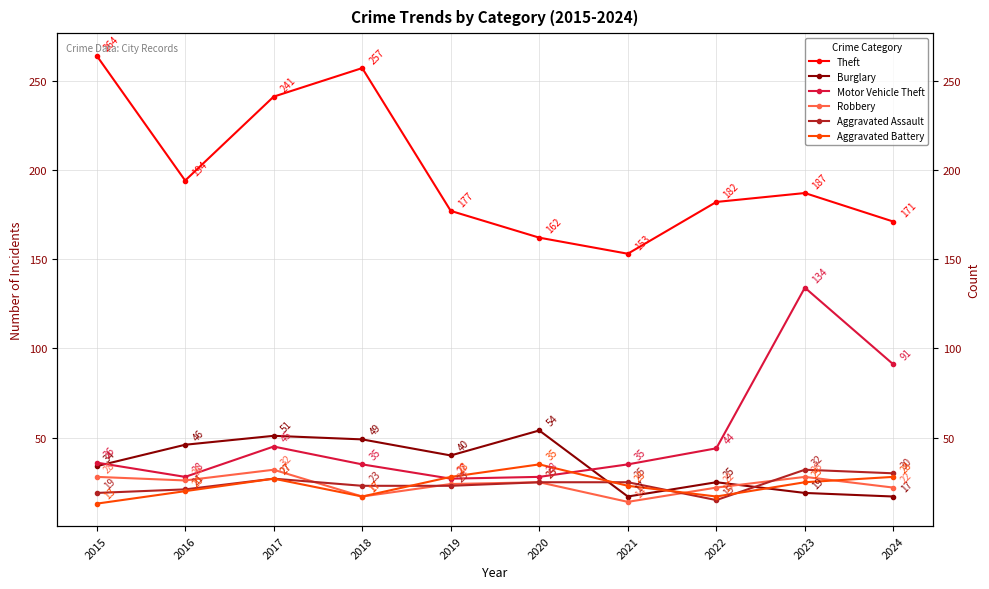

Where is the first local maximum for Aggravated Battery?

2017